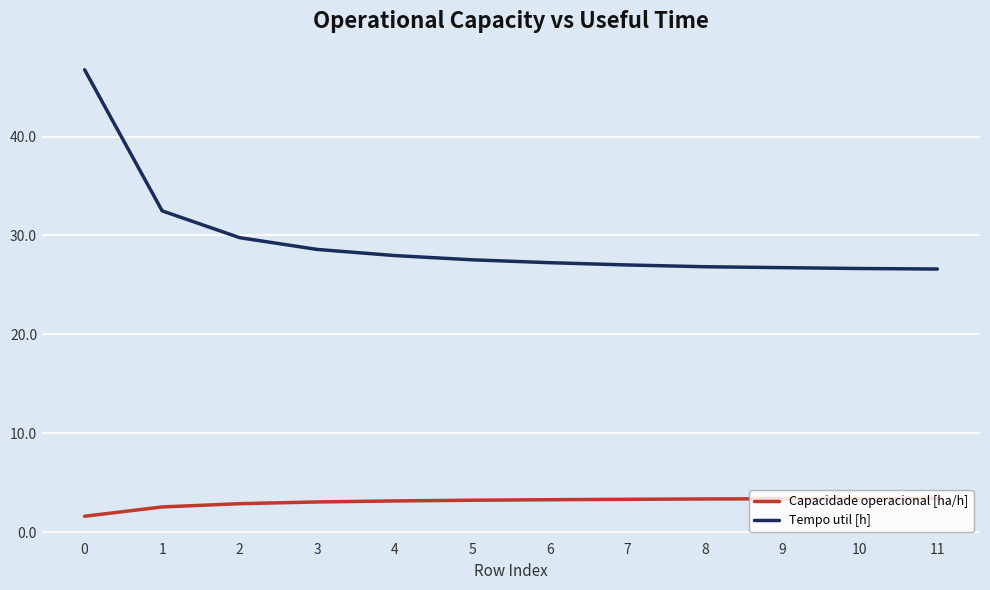

Is the value of Tempo util [h] at 2 greater than the value of Capacidade operacional [ha/h] at 8?

Yes